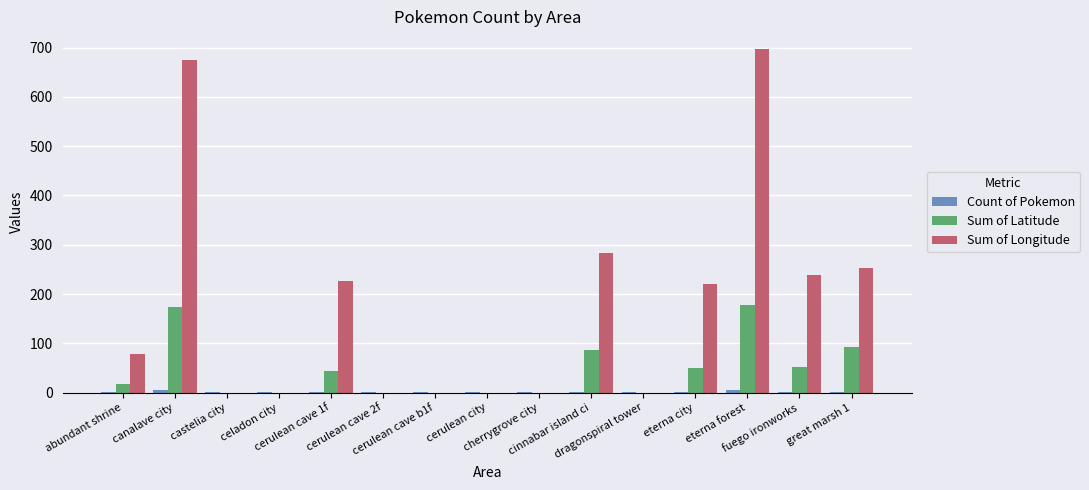

What is the sum of all Sum of Latitude values?

693.9